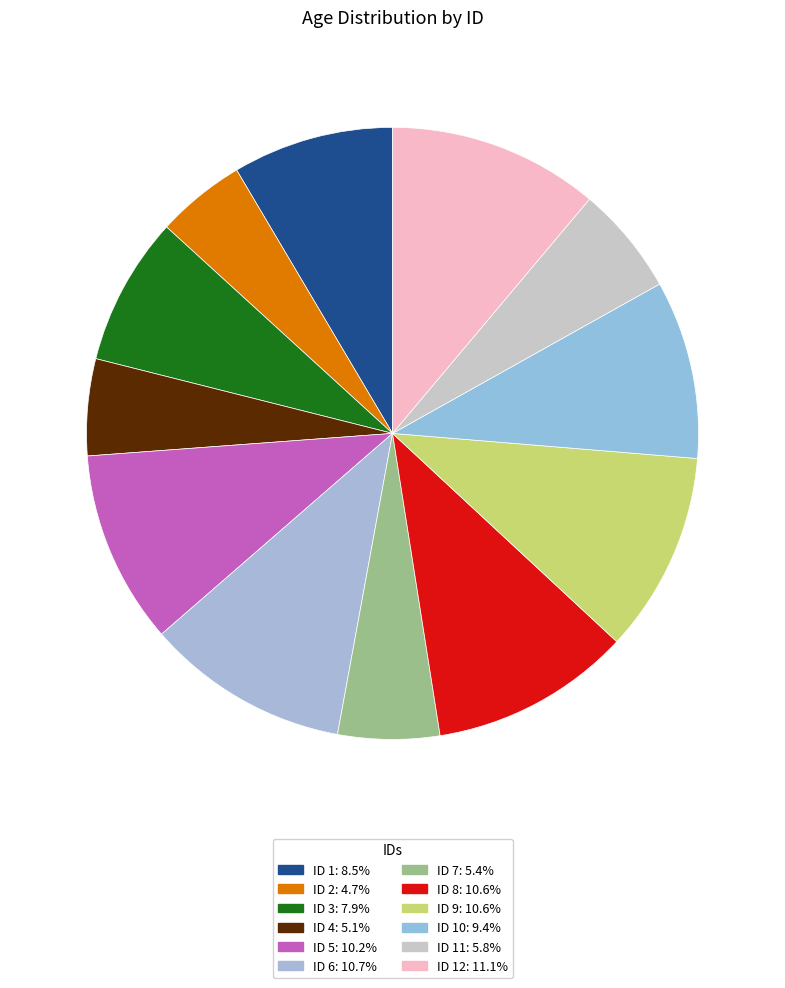

Rank the categories by value from lowest to highest.

ID 2, ID 4, ID 7, ID 11, ID 3, ID 1, ID 10, ID 5, ID 8, ID 9, ID 6, ID 12